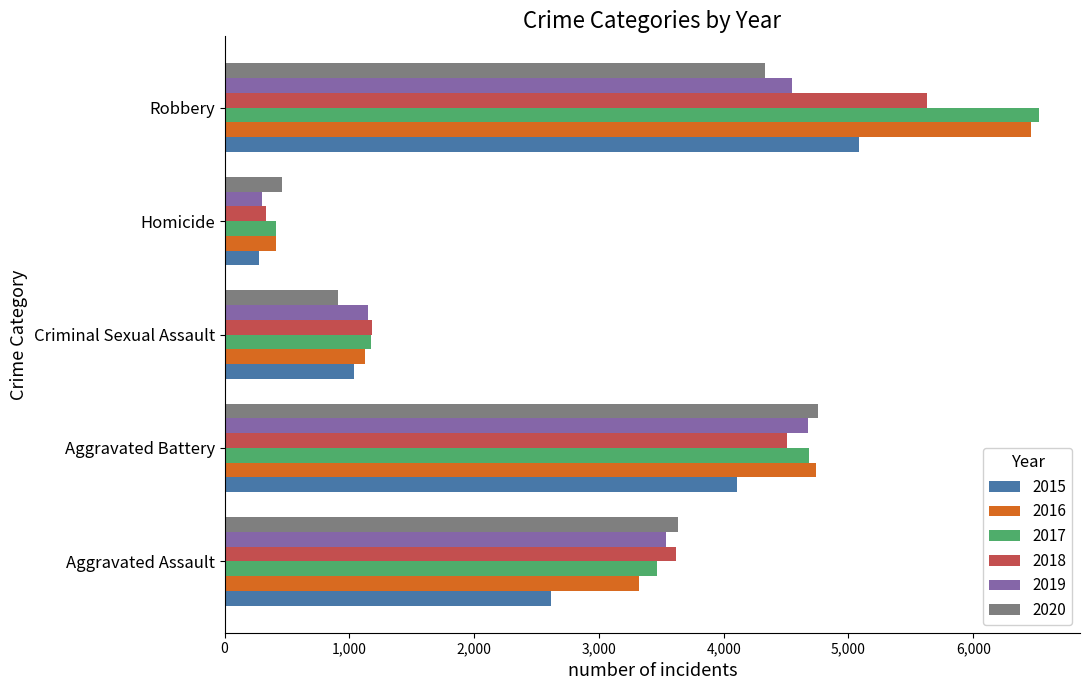

Where is 2019 nearest to the value 2486?

Aggravated Assault